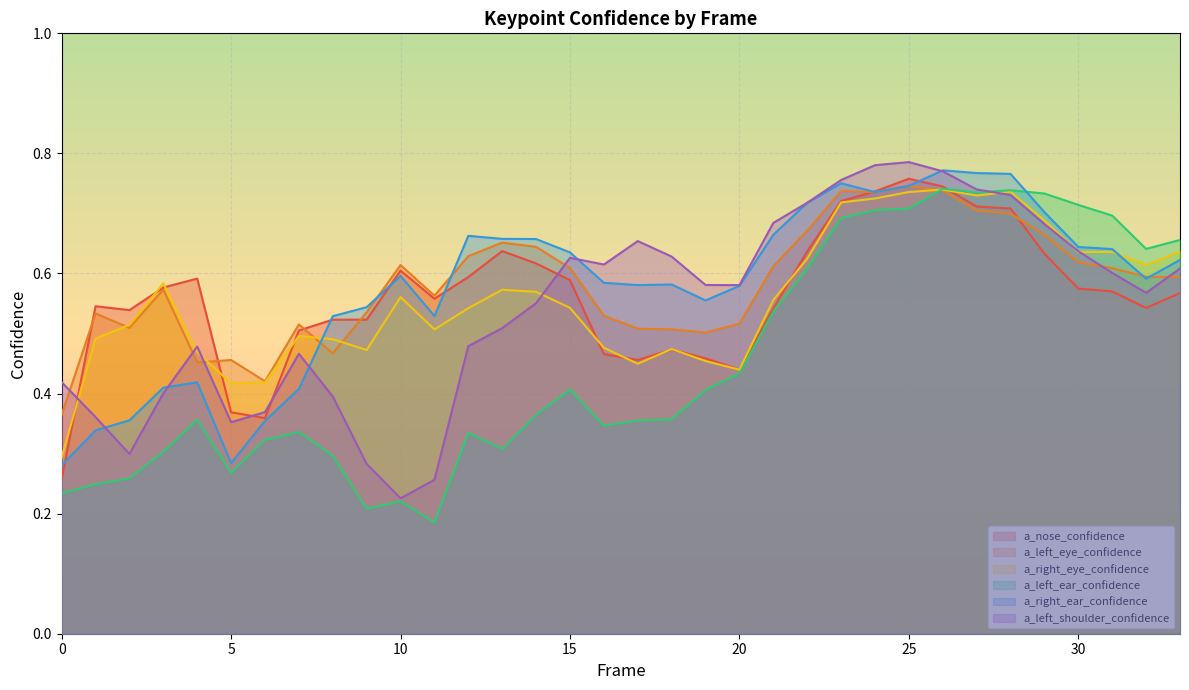

Rank the series by their maximum value, from lowest to highest.

a_right_eye_confidence, a_left_ear_confidence, a_left_eye_confidence, a_nose_confidence, a_right_ear_confidence, a_left_shoulder_confidence